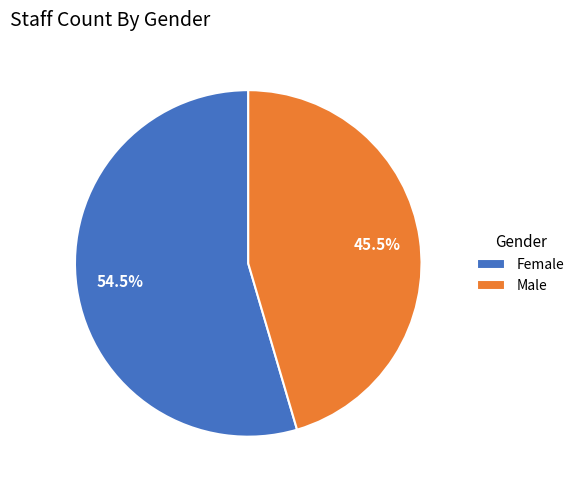

What portion of the pie excludes Female?

45.5%